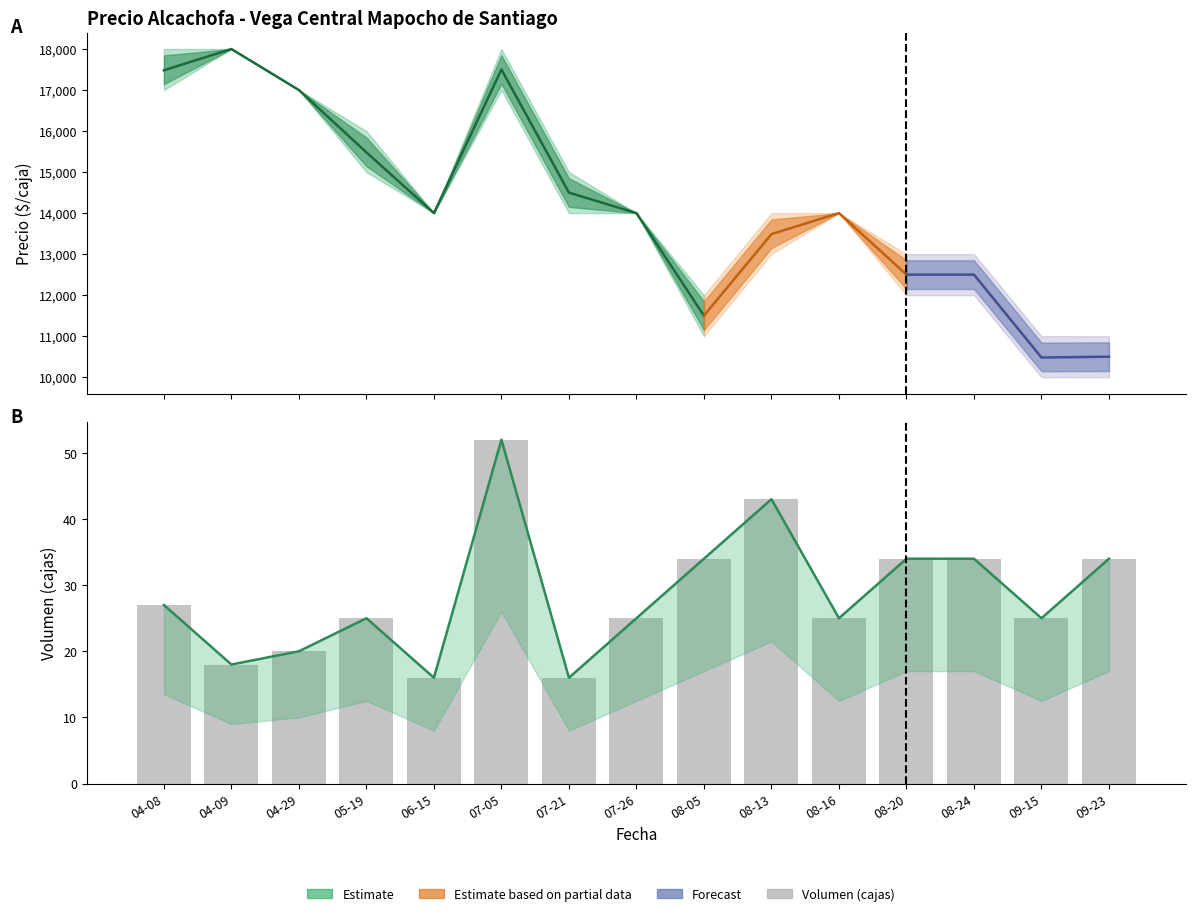

Reading left to right, list all the values displayed in this chart.

04-08=27	04-09=18	04-29=20	05-19=25	06-15=16	07-05=52	07-21=16	07-26=25	08-05=34	08-13=43	08-16=25	08-20=34	08-24=34	09-15=25	09-23=34